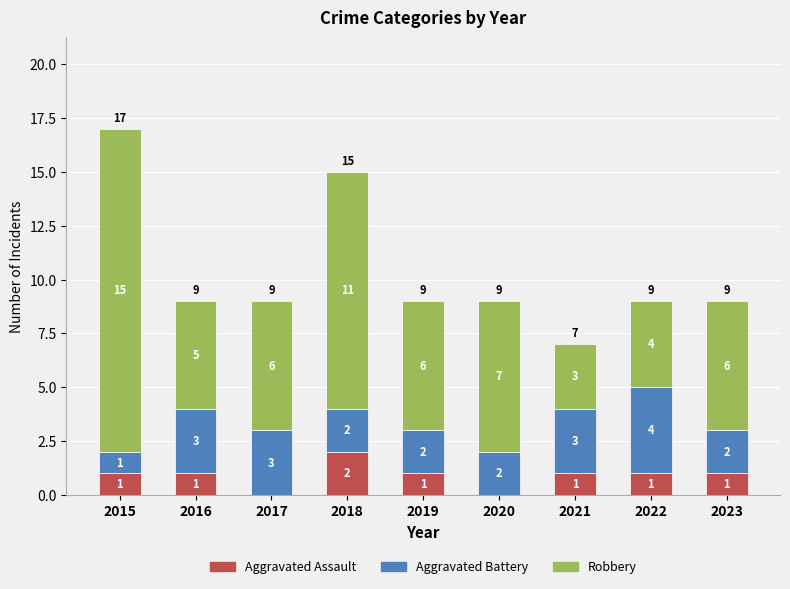

How many categories are shown in the chart?

9